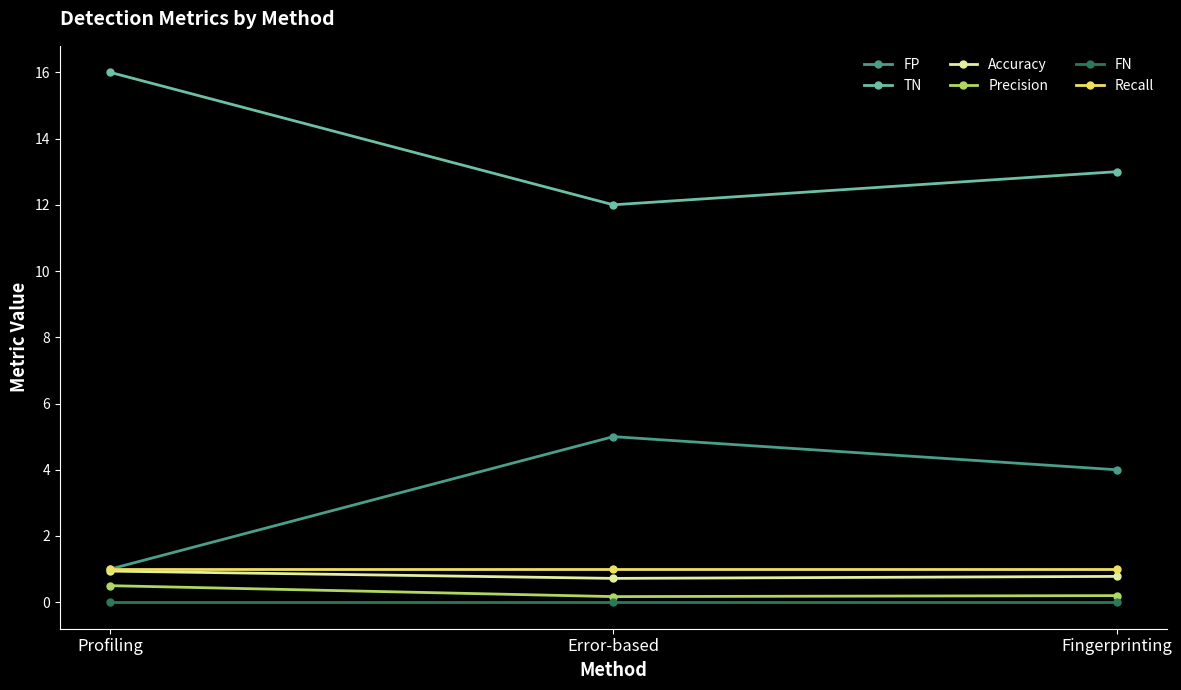

At how many categories does at least one series exceed 8?

3